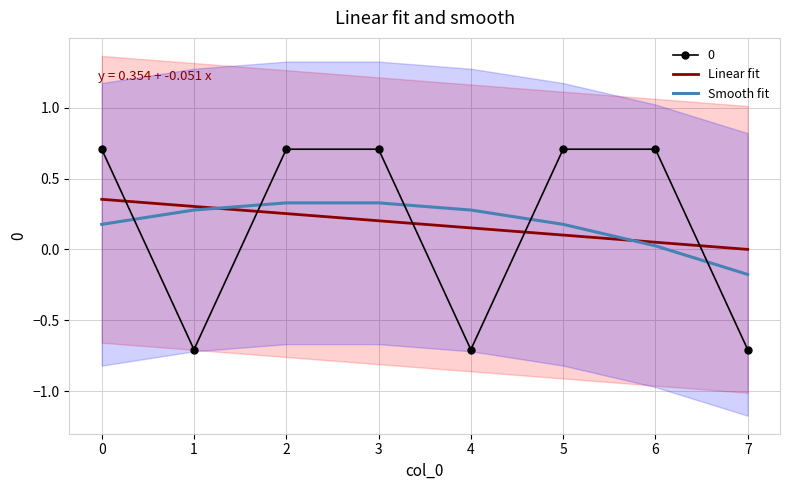

After their last crossing, which series has the higher values: Linear fit or 0?

Linear fit